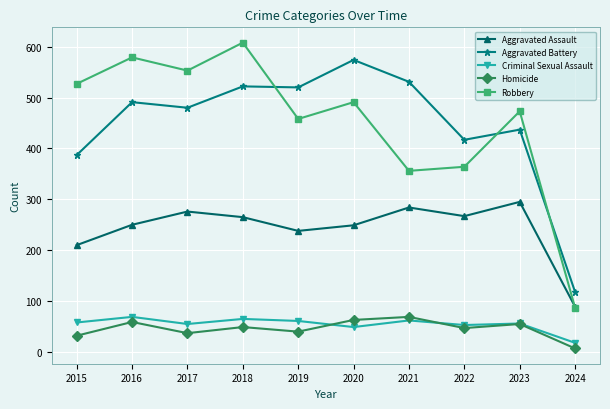

True or false: Criminal Sexual Assault and Robbery intersect in this chart.

False